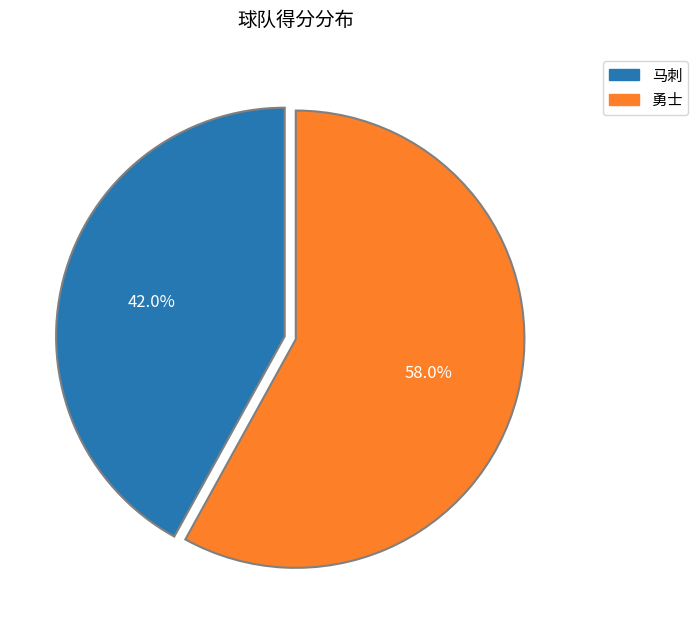

What percentage is the 马刺 slice, to the nearest percent?

42%